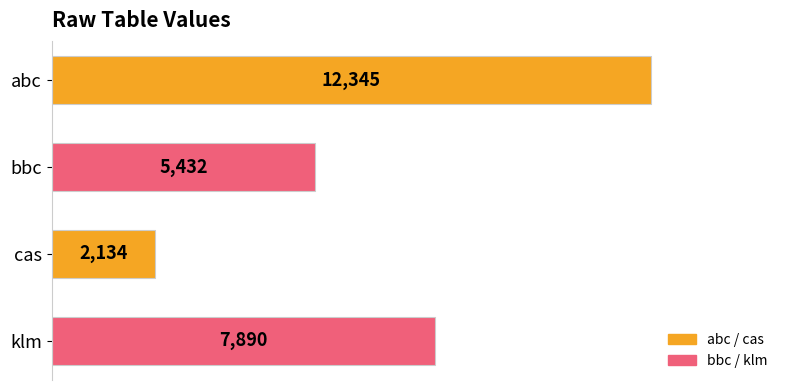

Which has a higher value, cas or bbc?

bbc